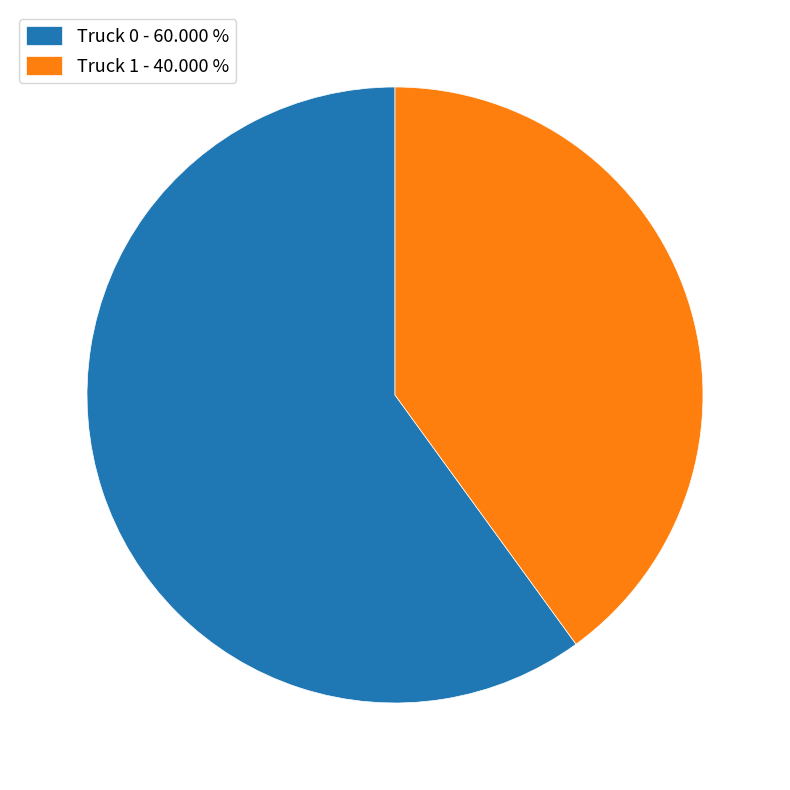

Do Truck 1 - 40.000 % and Truck 0 - 60.000 % together represent more than half of the pie?

Yes